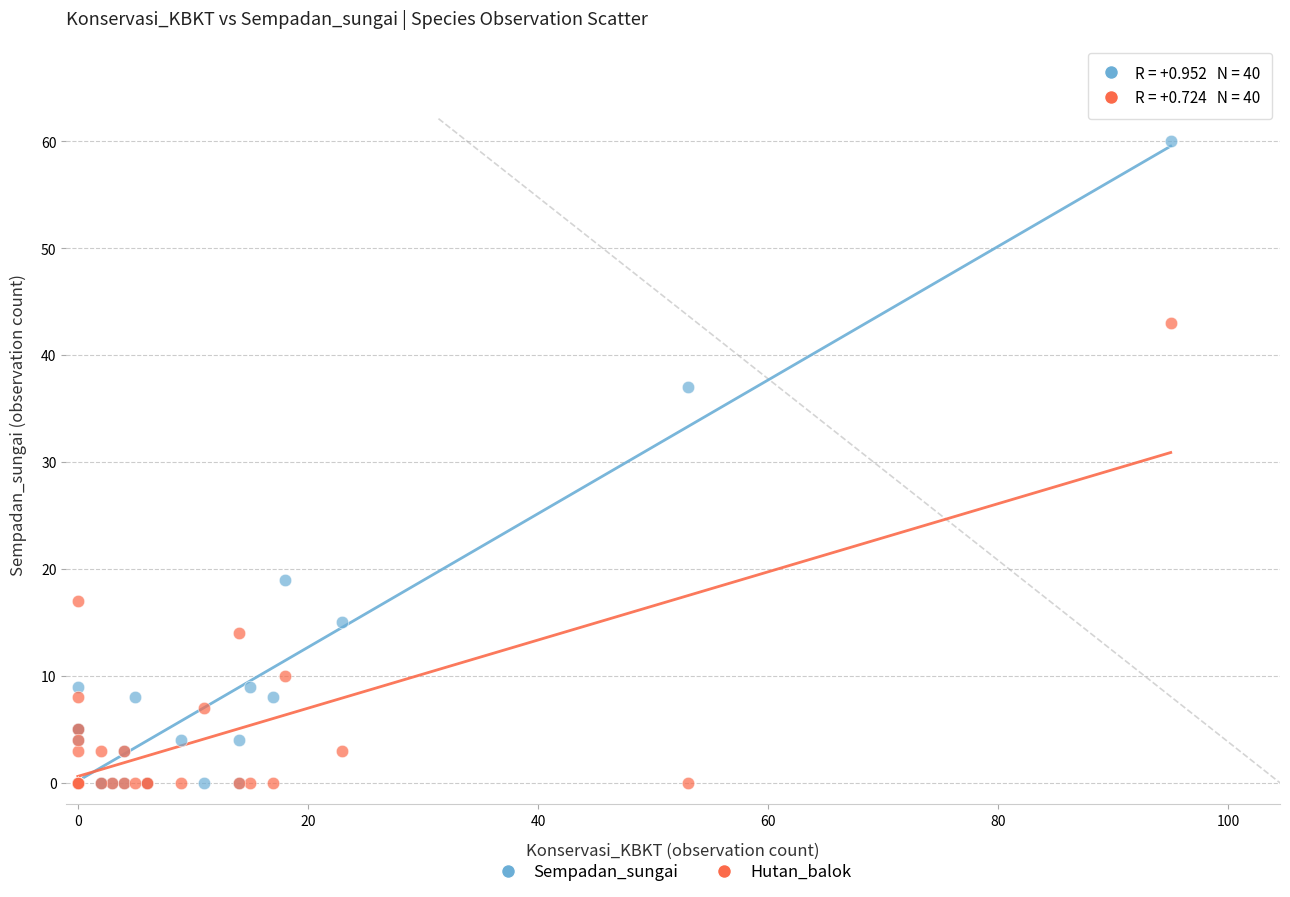

Which series has the widest spread of Y values?

Sempadan_sungai